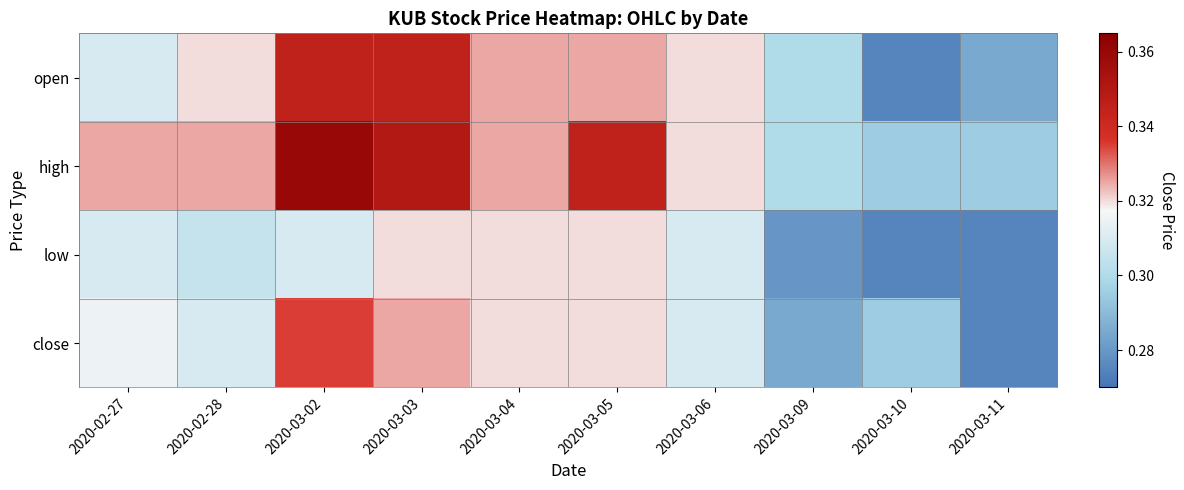

Reading left to right, extract all data points from this chart.

open: 2020-02-27=0.3	2020-02-28=0.3	2020-03-02=0.3	2020-03-03=0.3	2020-03-04=0.3	2020-03-05=0.3	2020-03-06=0.3	2020-03-09=0.3	2020-03-10=0.3	2020-03-11=0.3
high: 2020-02-27=0.3	2020-02-28=0.3	2020-03-02=0.4	2020-03-03=0.3	2020-03-04=0.3	2020-03-05=0.3	2020-03-06=0.3	2020-03-09=0.3	2020-03-10=0.3	2020-03-11=0.3
low: 2020-02-27=0.3	2020-02-28=0.3	2020-03-02=0.3	2020-03-03=0.3	2020-03-04=0.3	2020-03-05=0.3	2020-03-06=0.3	2020-03-09=0.3	2020-03-10=0.3	2020-03-11=0.3
close: 2020-02-27=0.3	2020-02-28=0.3	2020-03-02=0.3	2020-03-03=0.3	2020-03-04=0.3	2020-03-05=0.3	2020-03-06=0.3	2020-03-09=0.3	2020-03-10=0.3	2020-03-11=0.3